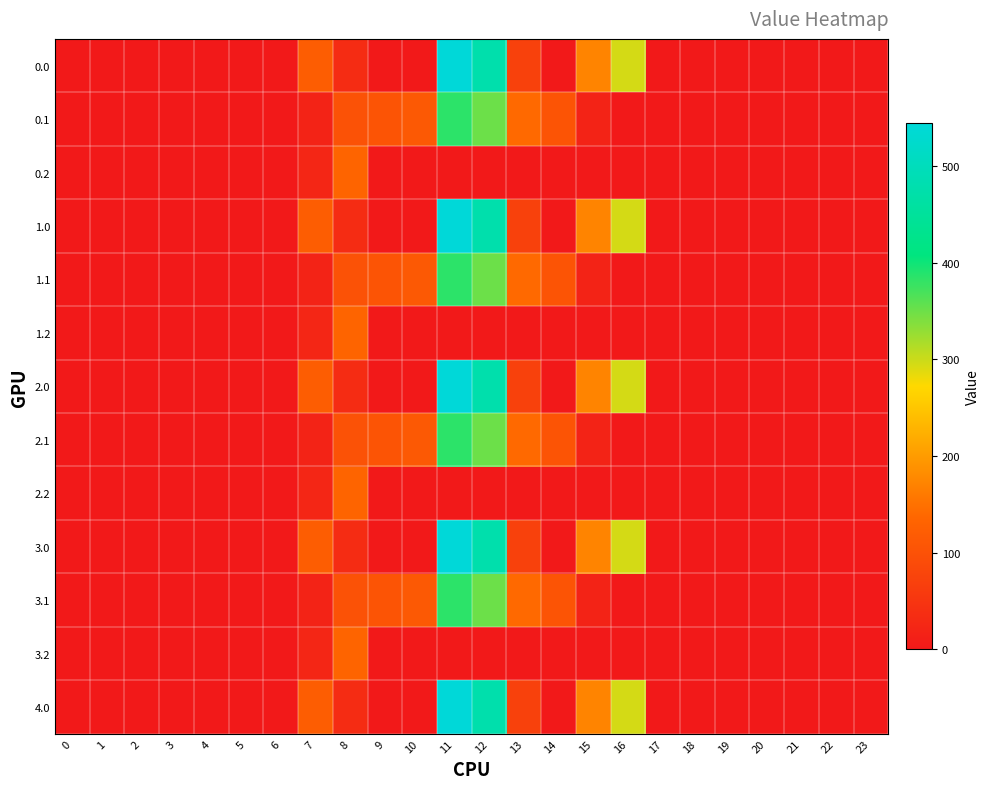

List the series in order of their peak value, highest first.

0.0, 1.0, 2.0, 3.0, 4.0, 0.1, 1.1, 2.1, 3.1, 0.2, 1.2, 2.2, 3.2